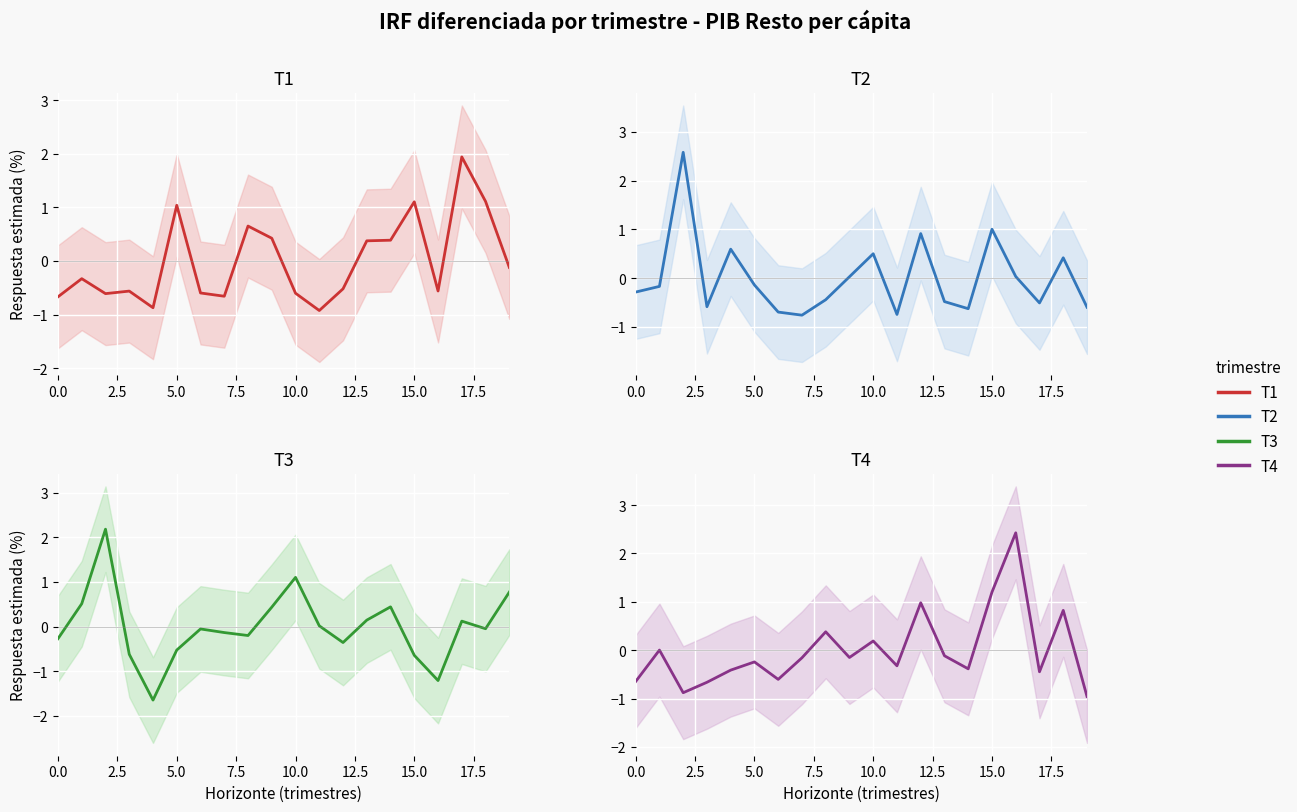

Rank the series at 16 from highest to lowest value.

T4, T2, T1, T3